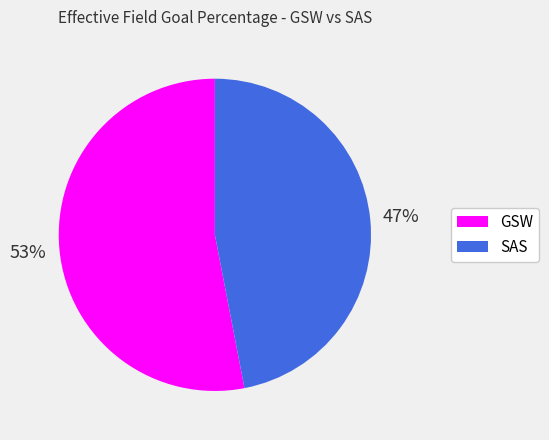

Which category has the smallest portion of the pie?

SAS